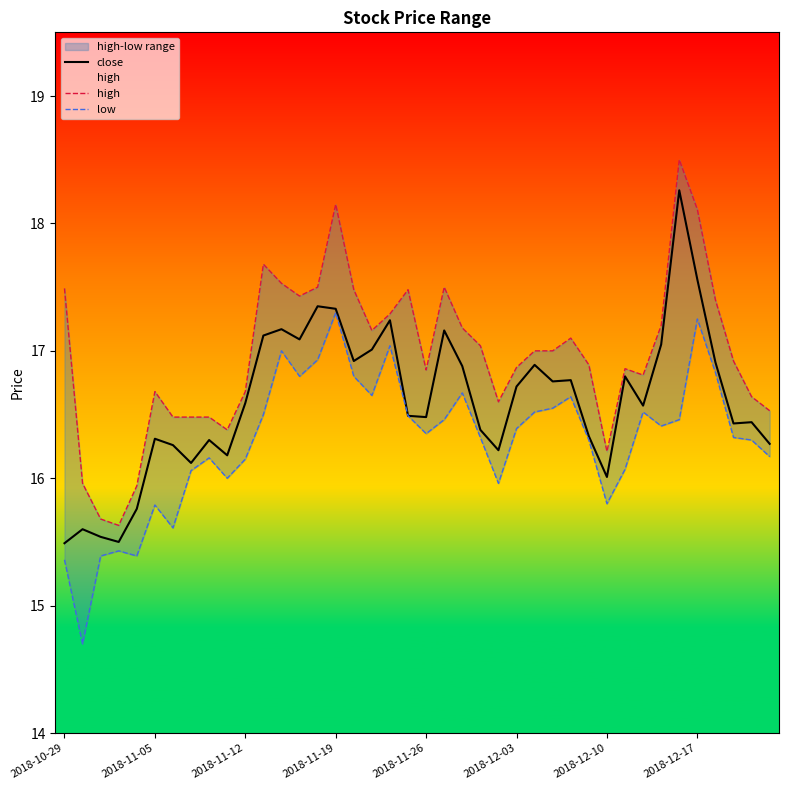

True or false: close and high intersect in this chart.

False